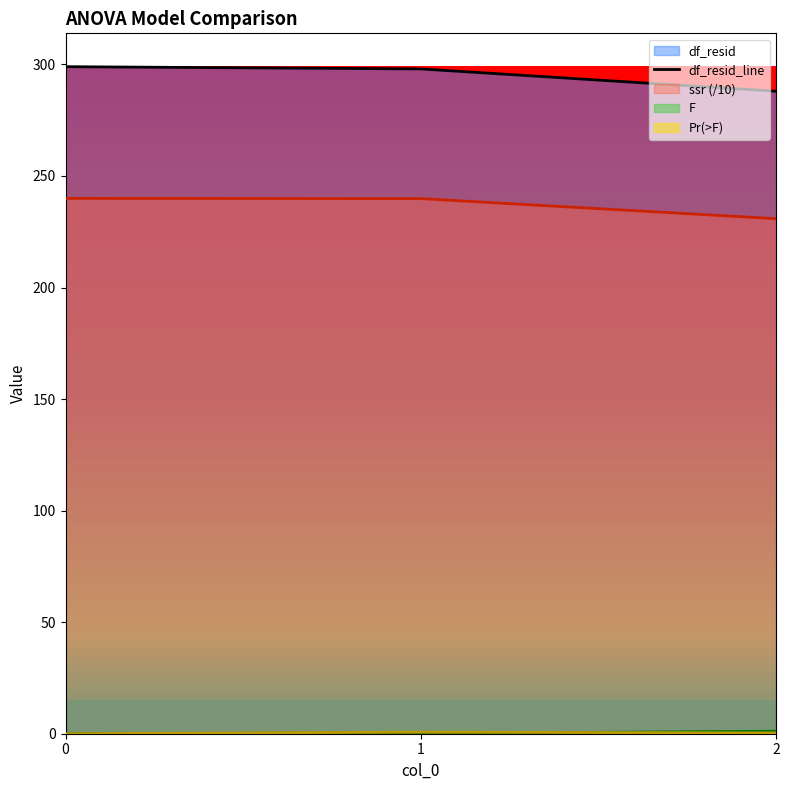

What is the value of the 2nd point from the left?

298